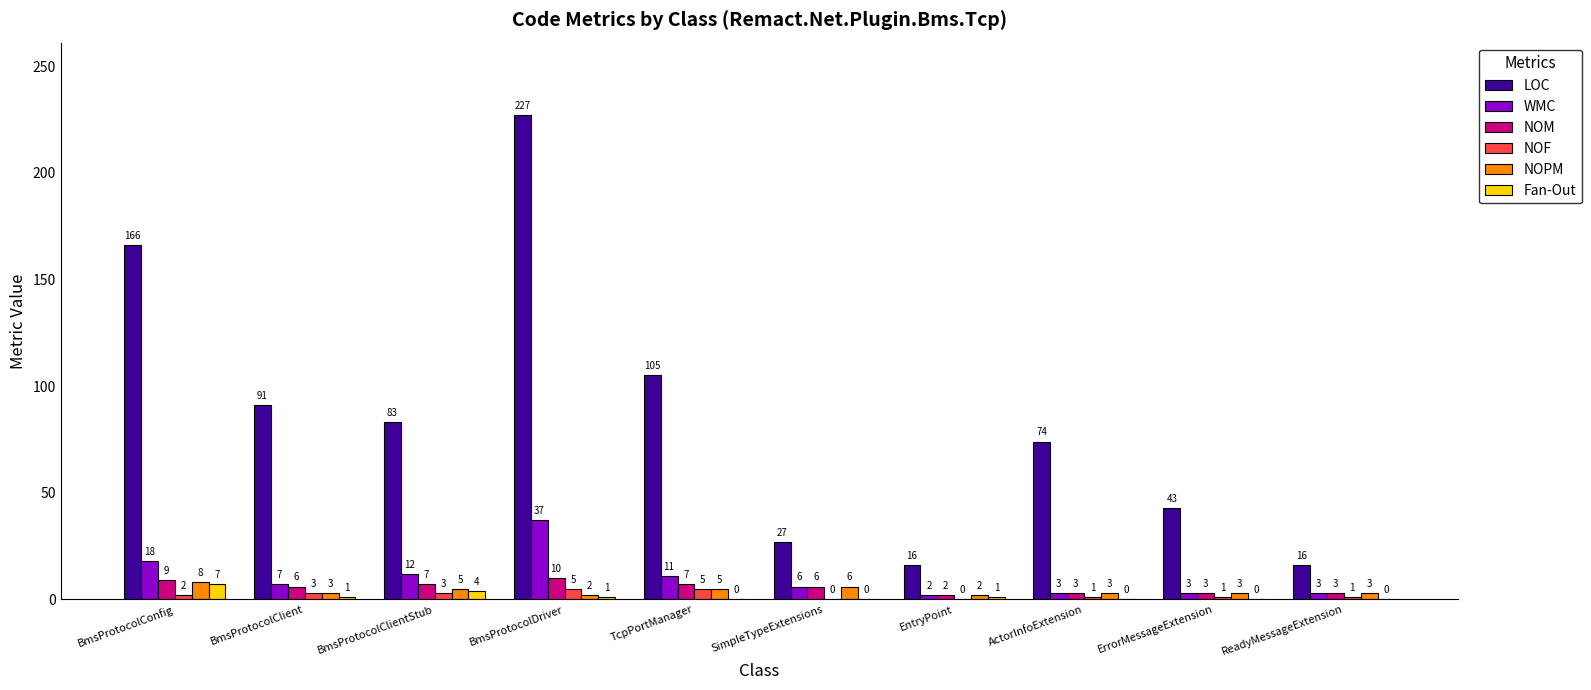

Where does the NOM series first go above 6?

BmsProtocolConfig